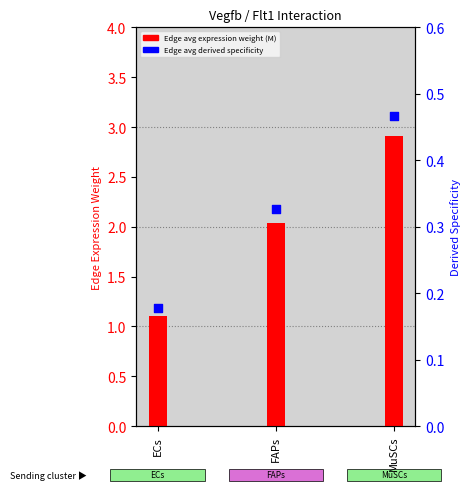

Which series contains the highest Y value?

Edge avg expression weight (M)